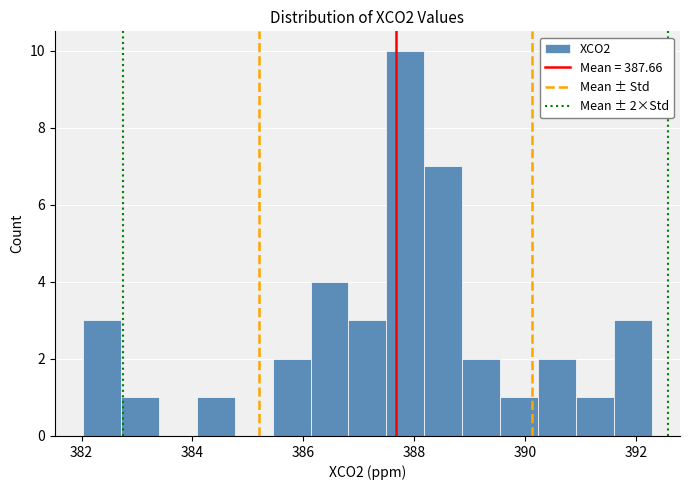

Around what value on the x-axis is the tallest bar? Give the approximate position of its centre, as read against the axis.

387.8